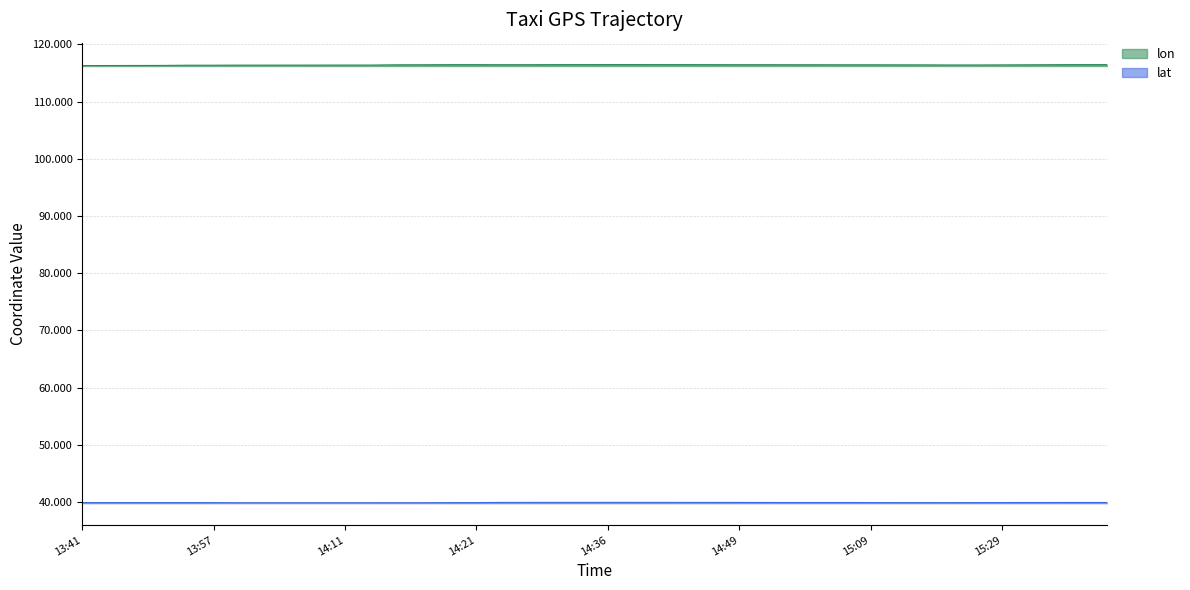

What is the minimum value shown in the chart?

39.9